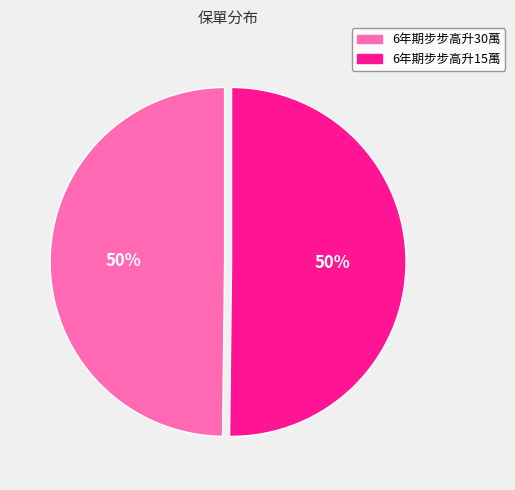

Approximately how many times larger is the value at 6年期步步高升30萬 compared to 6年期步步高升15萬?

1.0